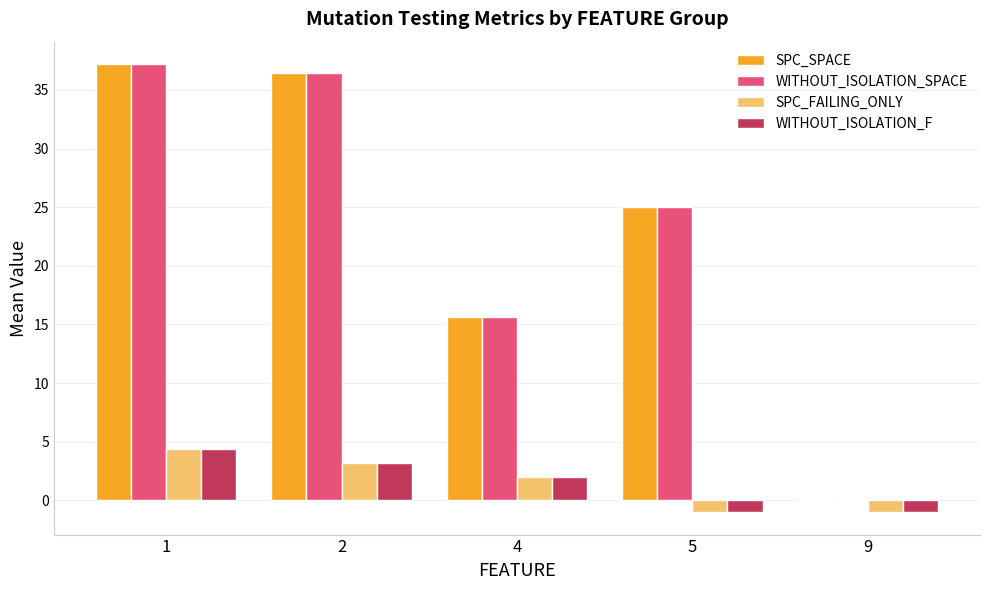

What is the sum of the SPC_SPACE values at 1 and 5?

62.2